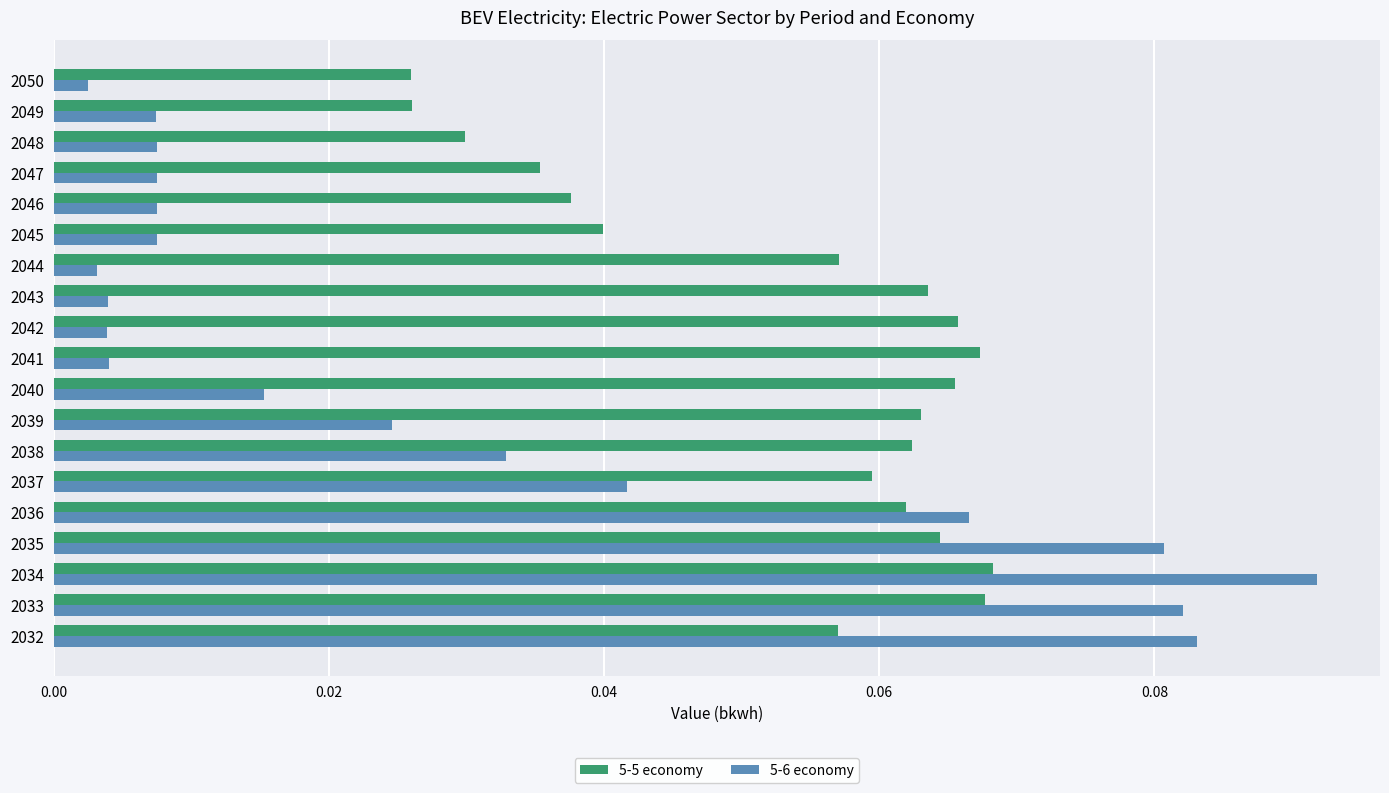

What is the sum of all 5-5 economy values?

1.0